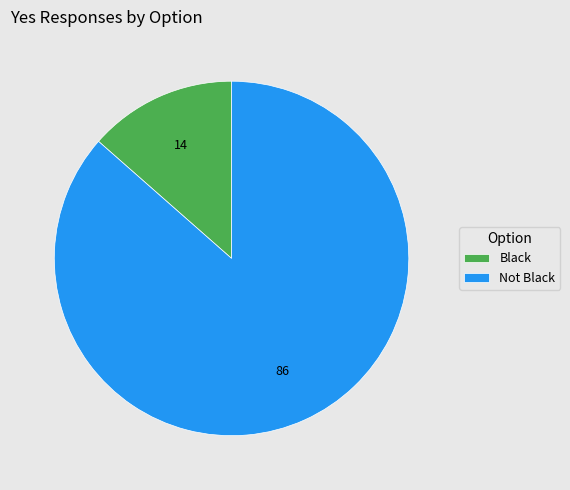

Is it true that Not Black is 86% of the pie?

True